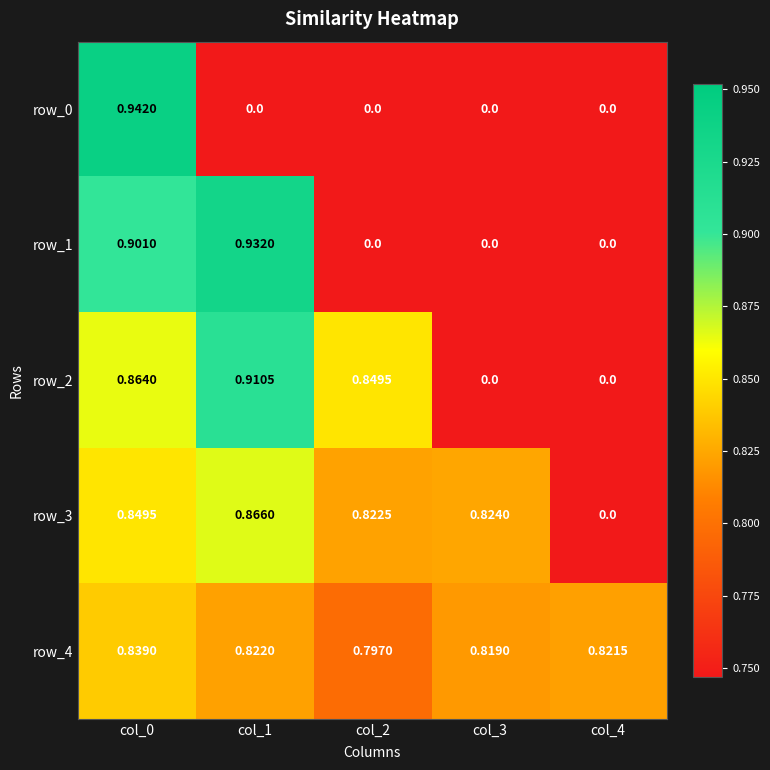

Is the value of row_1 at col_0 greater than the value of row_2 at col_2?

Yes